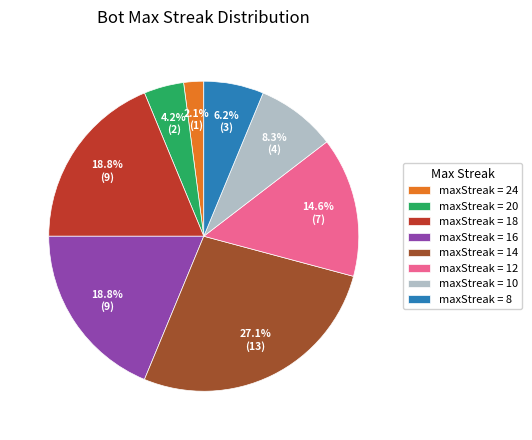

Which has a higher value, maxStreak = 12 or maxStreak = 14?

maxStreak = 14